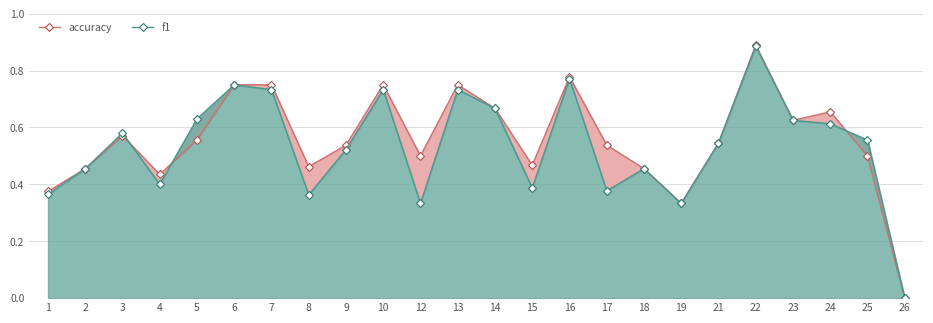

What is the average value of the f1 series?

0.5